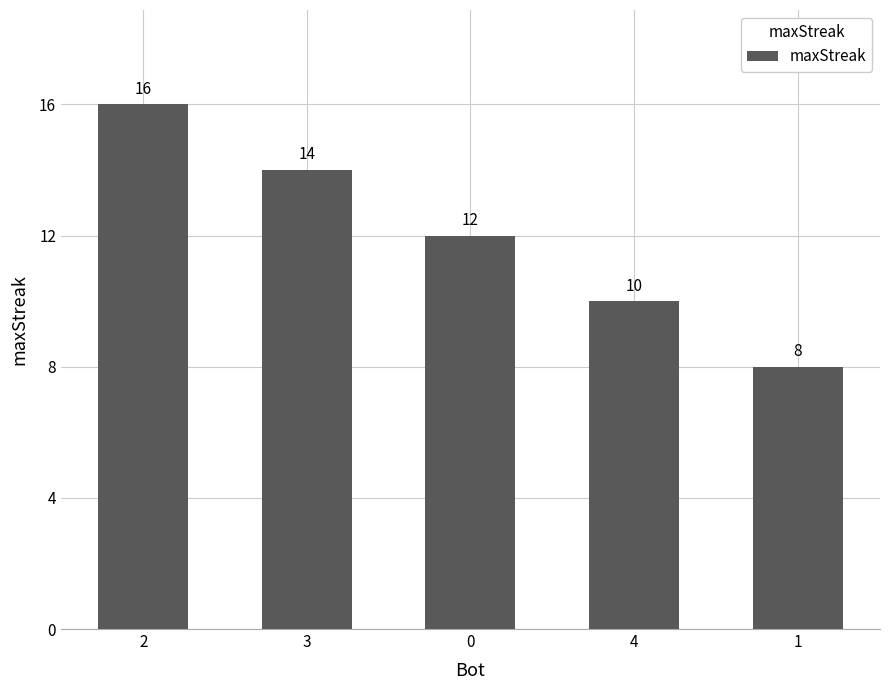

What position from the right is 3?

4